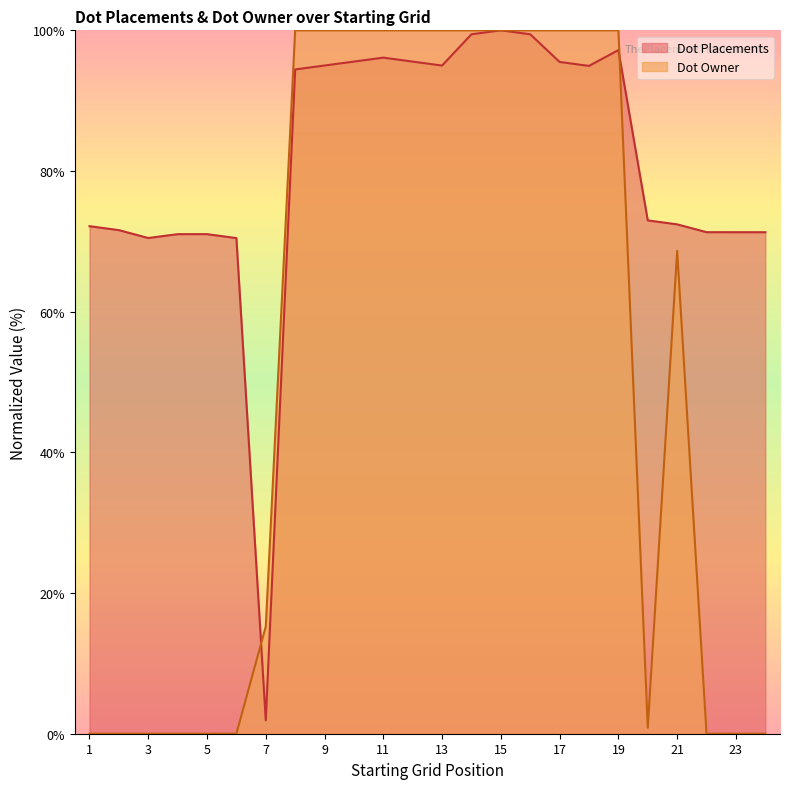

List the series in order of their peak value, lowest first.

Dot Placements, Dot Owner